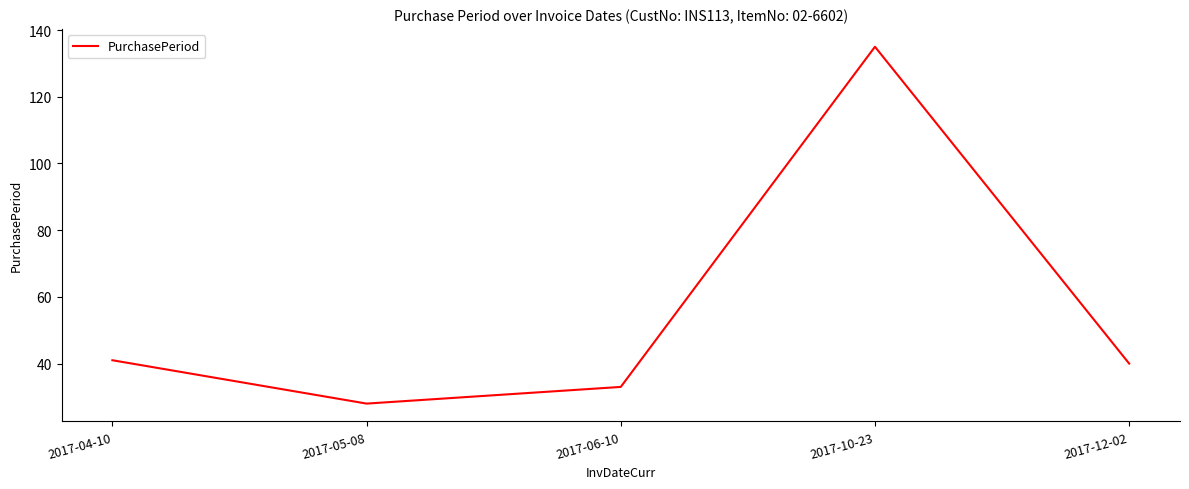

Which has a higher value, 2017-12-02 or 2017-06-10?

2017-12-02